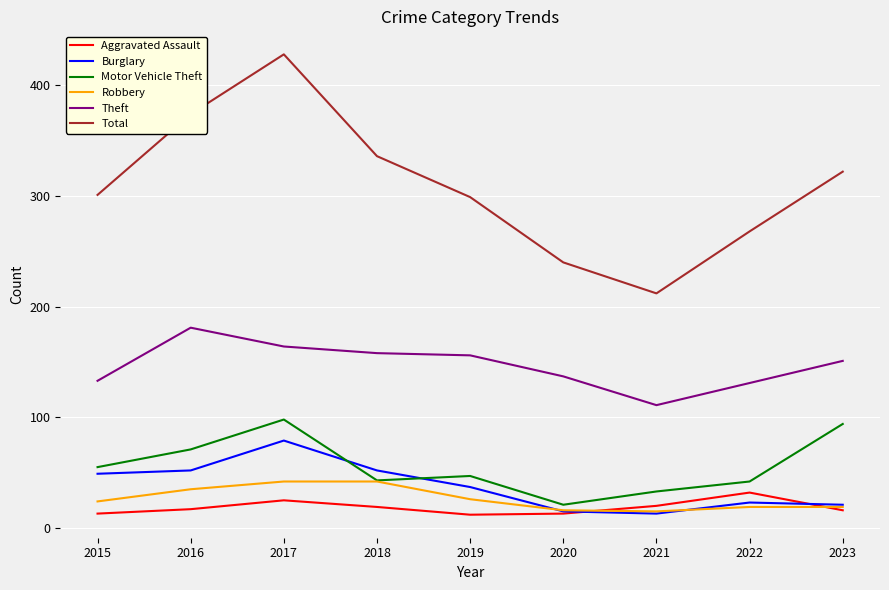

Which category has the highest value across all series?

2017